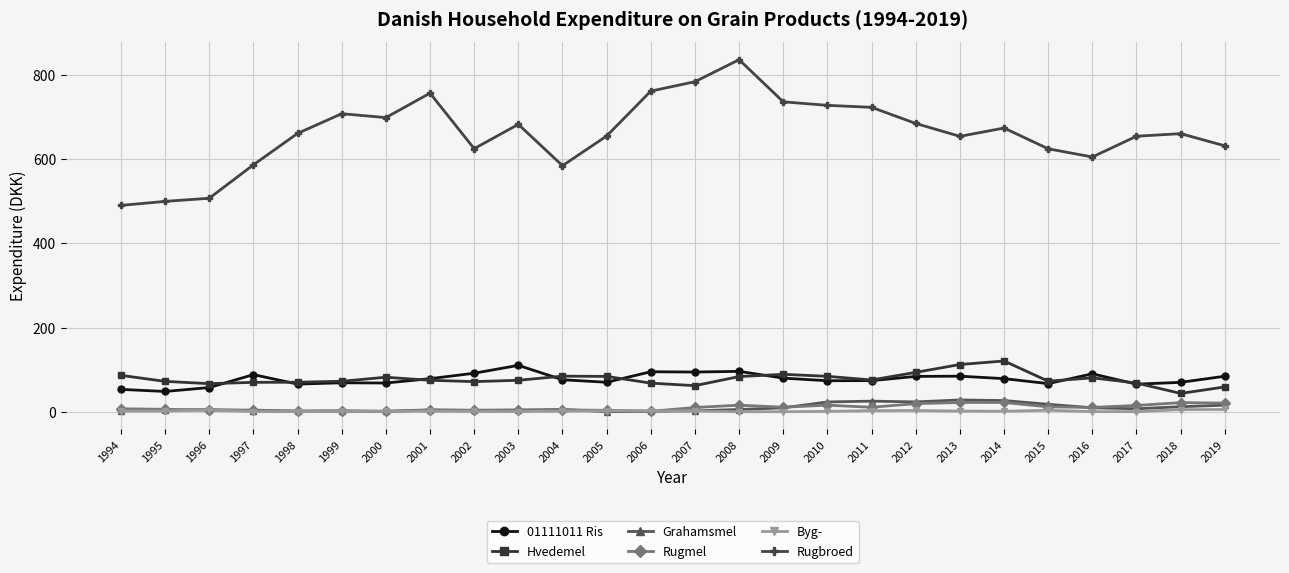

True or false: Grahamsmel has more than 1 points higher than both neighbors.

True